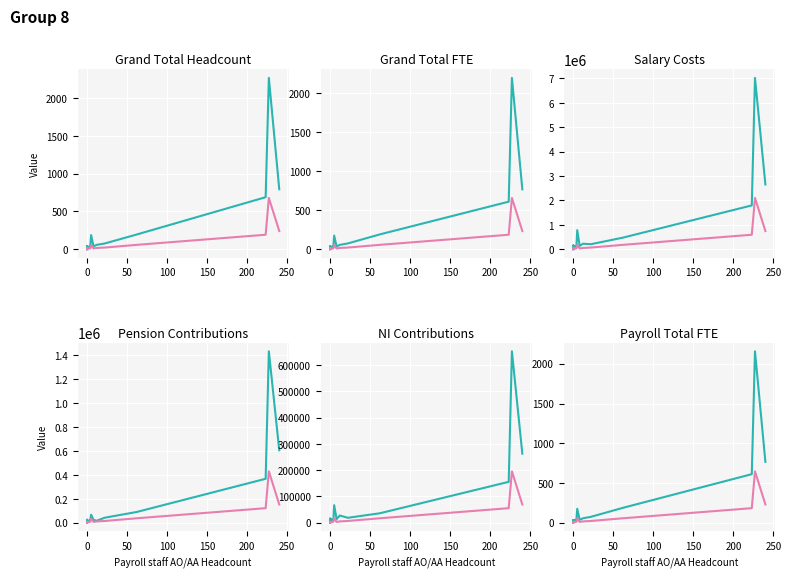

Reading right to left, list all the values displayed in this chart.

Payroll staff Total Employees FTE: 36.0	74.2	32.9	175.8	34.2	34.1	18.4	55.9	35.0	765.9	43.0	611.1	0.0	187.5	2156.6
Grand Total Headcount: 39.0	77.0	33.0	188.0	35.0	44.0	20.0	59.0	37.0	794.0	43.0	689.0	0.0	196.0	2266.0
Grand Total FTE: 37.2	75.2	32.9	175.8	34.2	35.4	18.4	56.9	37.0	769.9	43.0	611.1	0.0	191.3	2198.6
Payroll Staff Costs Salary: 136228.0	208926.0	145046.7	785145.3	114544.3	157727.2	58988.2	228983.0	138149.5	2657654.9	123393.7	1798476.0	0.0	478129.2	7022071.6
Employer Pension Contributions: 23954.0	42071.0	16260.1	67104.0	18028.6	20949.3	5843.0	16704.0	25461.6	605717.9	23032.7	367597.8	0.0	90107.0	1433322.5
Employer NI Contributions: 13949.0	18870.0	15012.5	66879.1	10472.8	15921.1	6437.6	27497.0	13541.8	263069.3	10688.8	155788.4	0.0	36062.5	652981.0